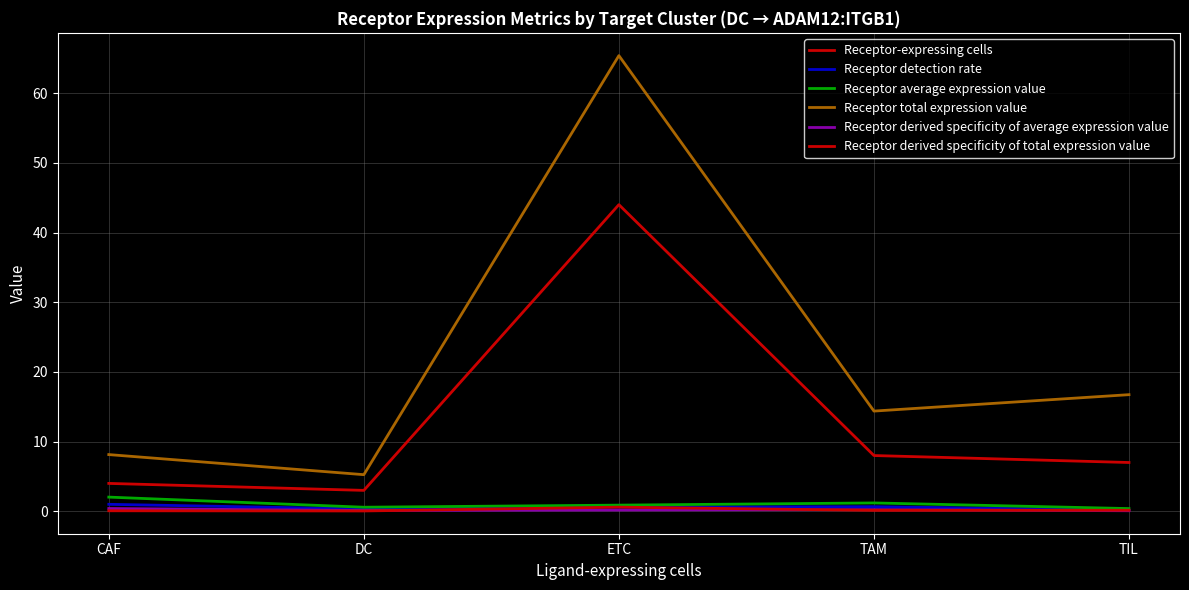

At which category is the sum across all series the highest?

ETC